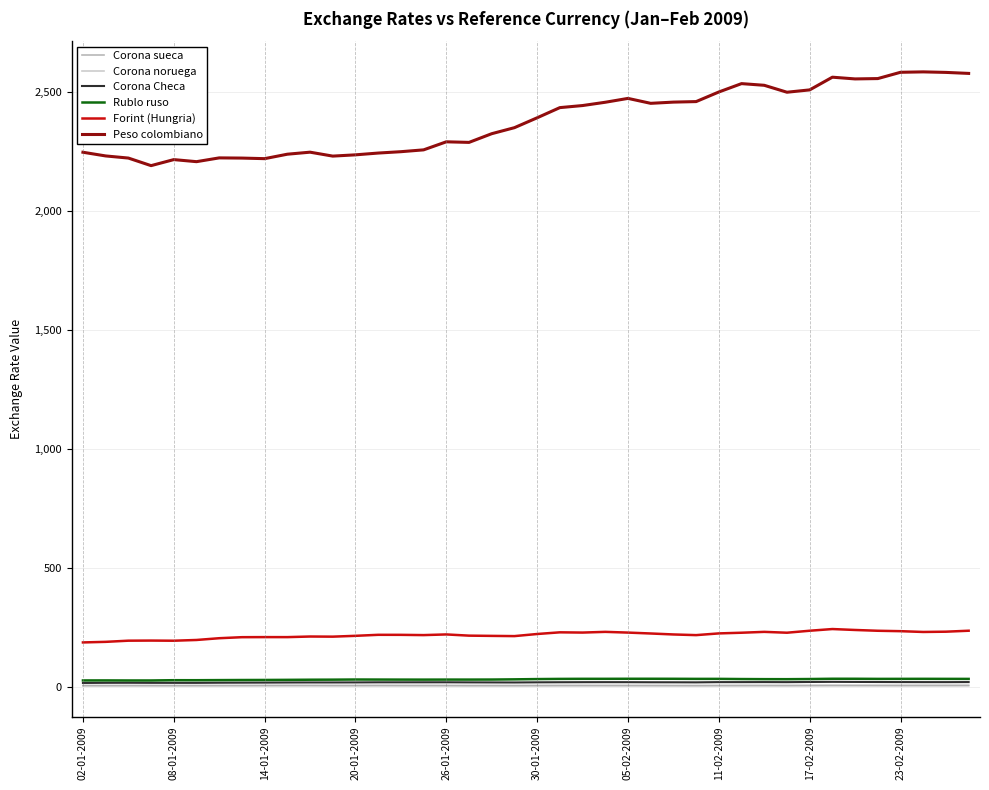

What is the highest value of the Forint (Hungria) series?

245.0